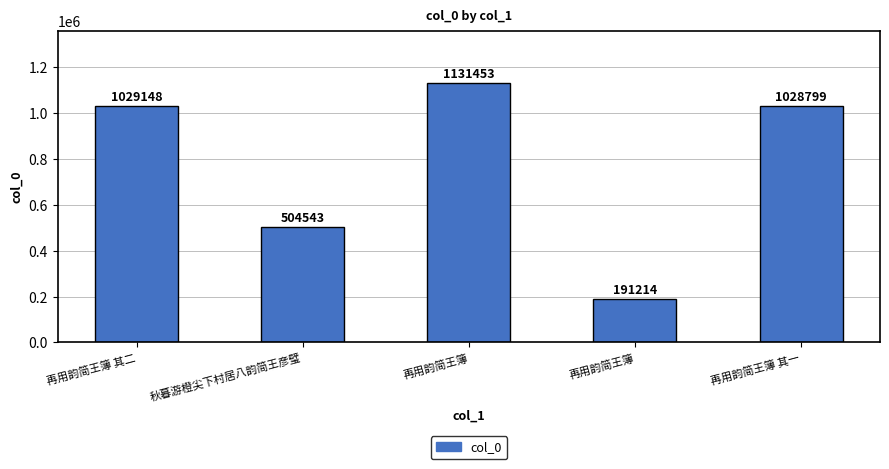

Between 再用韵简王簿 and 再用韵简王簿, which is larger?

再用韵简王簿